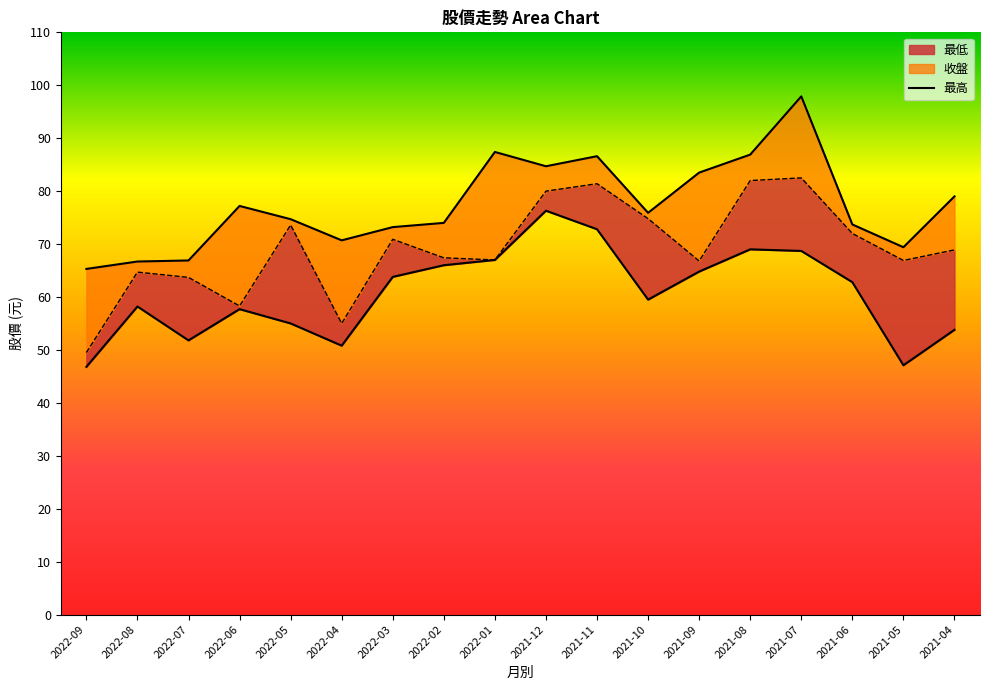

True or false: 最低 and 收盤 cross at least once.

False